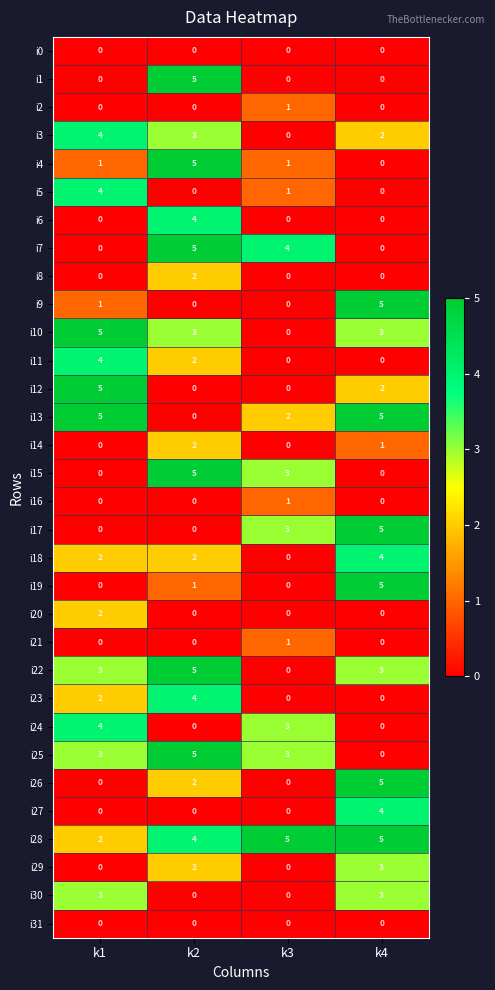

How many i10 values are between 3 and 5?

3